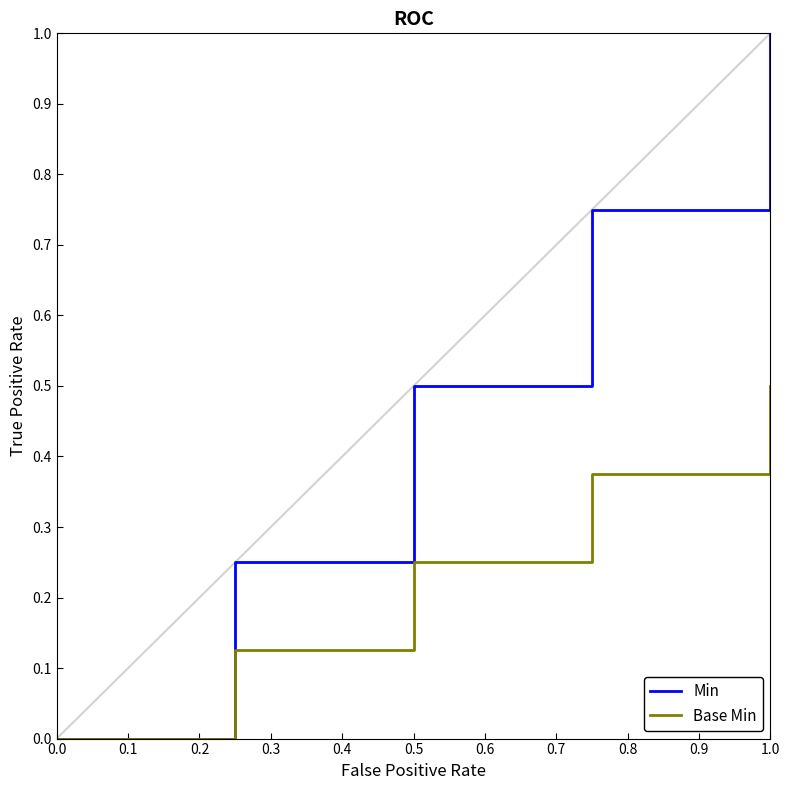

Which series has the largest total across all categories?

Min